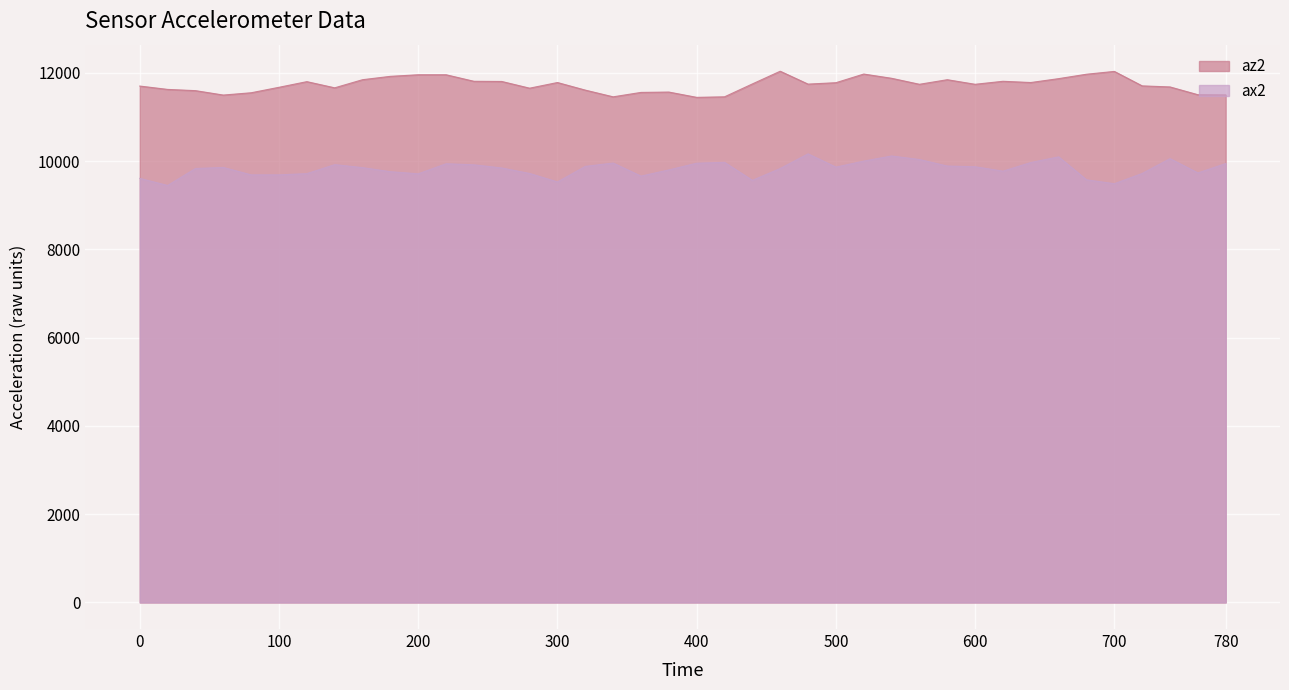

Where is the first local minimum for ax2?

20